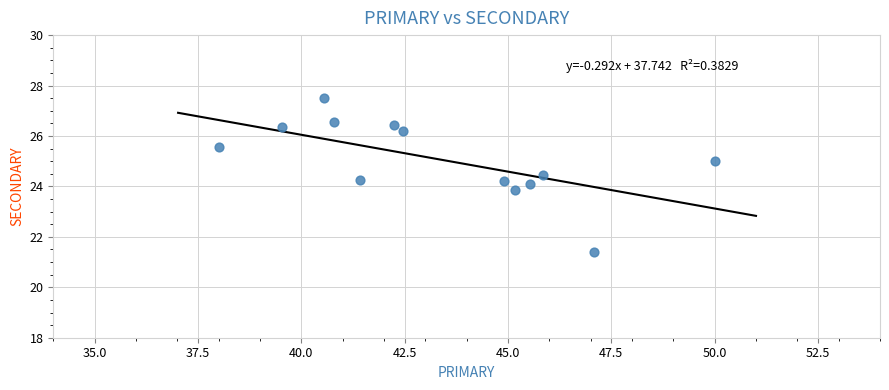

What is the range of Y values (max minus min)?

6.1